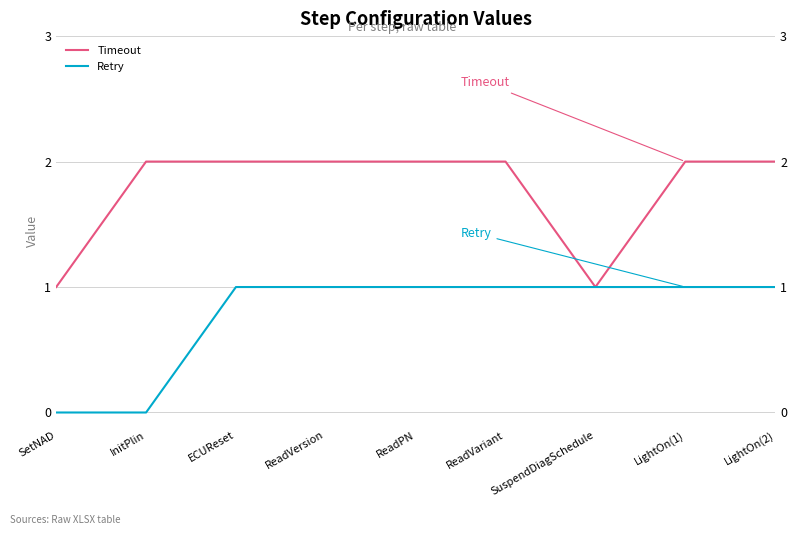

Rank the series by their average value, from lowest to highest.

Retry, Timeout